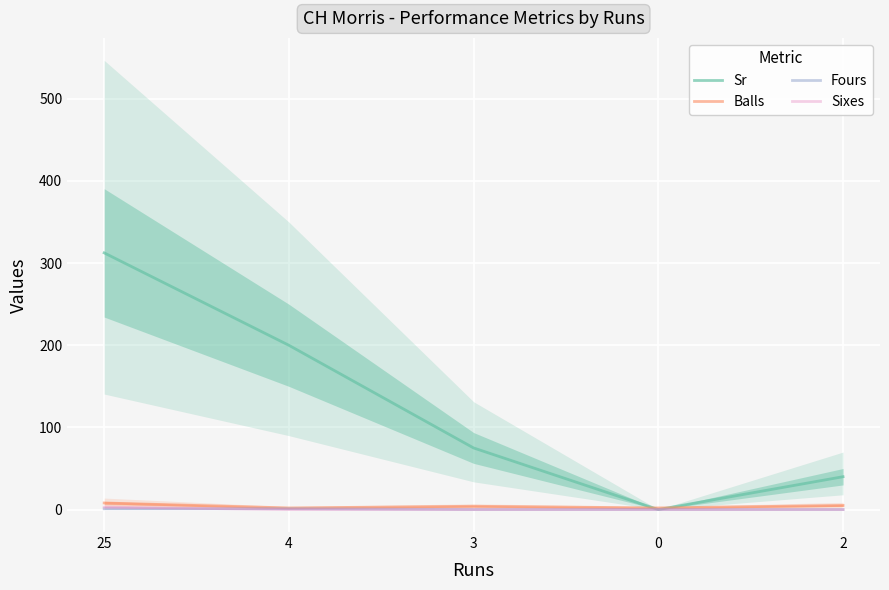

Is this an area chart (filled region under the line)?

No